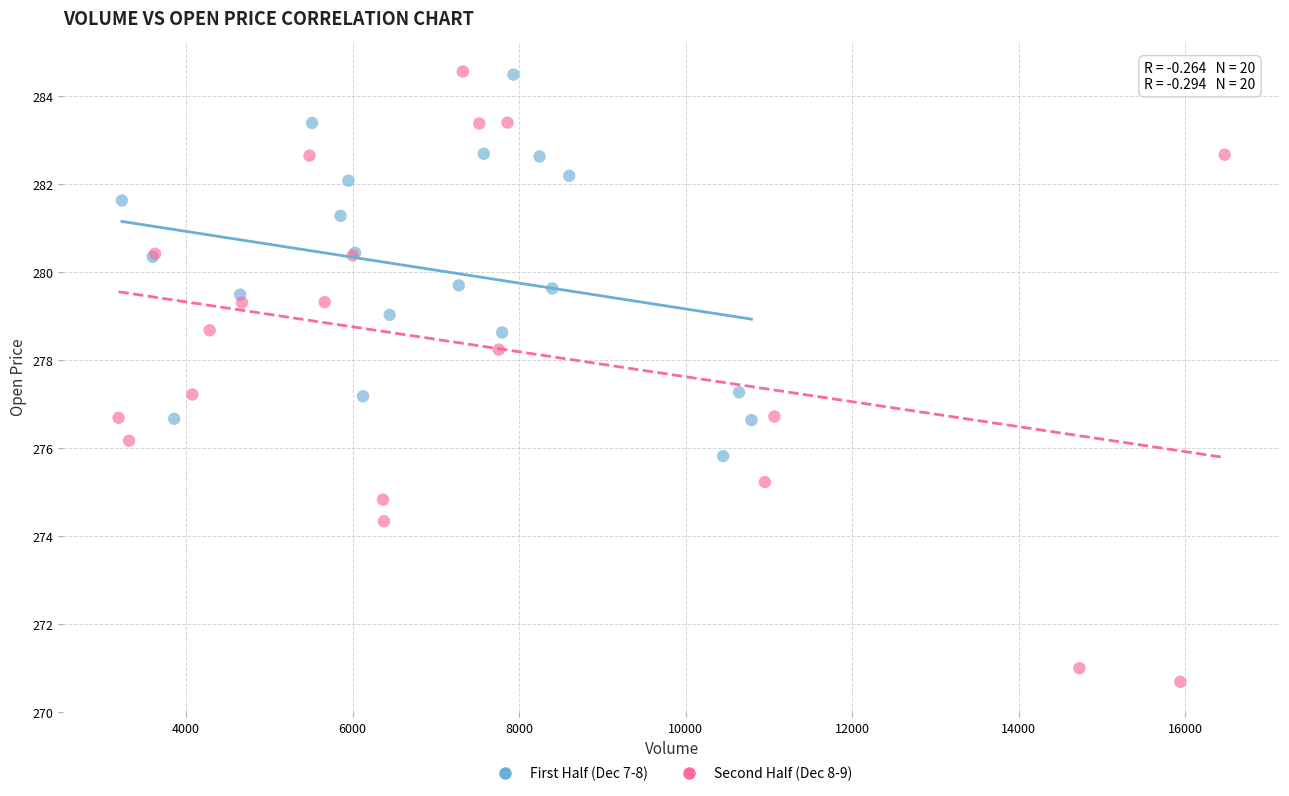

Which series contains the lowest Y value?

Second Half (Dec 8-9)